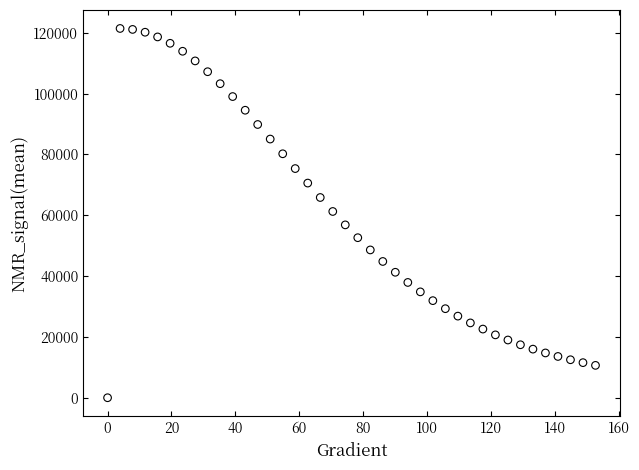

What is the range of Y values (max minus min)?

121442.9